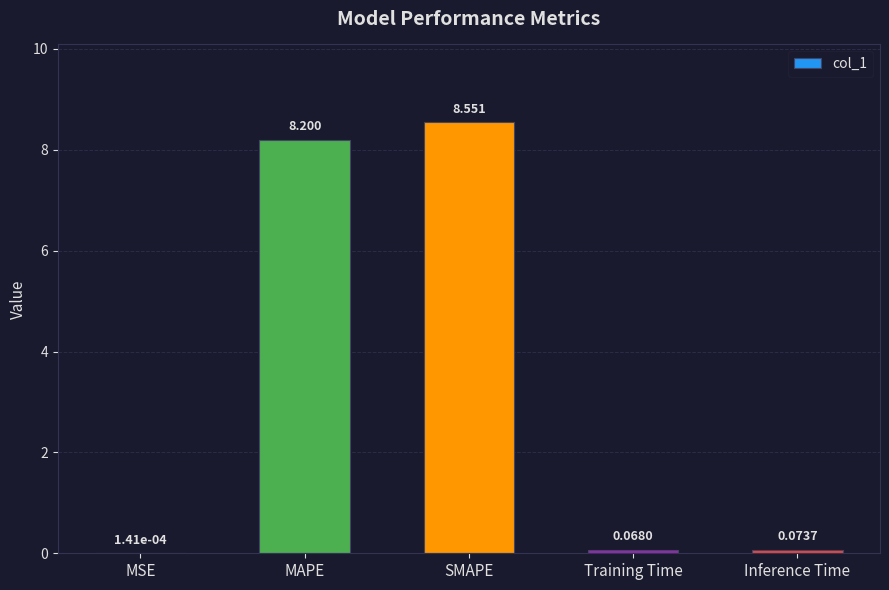

What is the change in value from SMAPE to Training Time?

-8.5